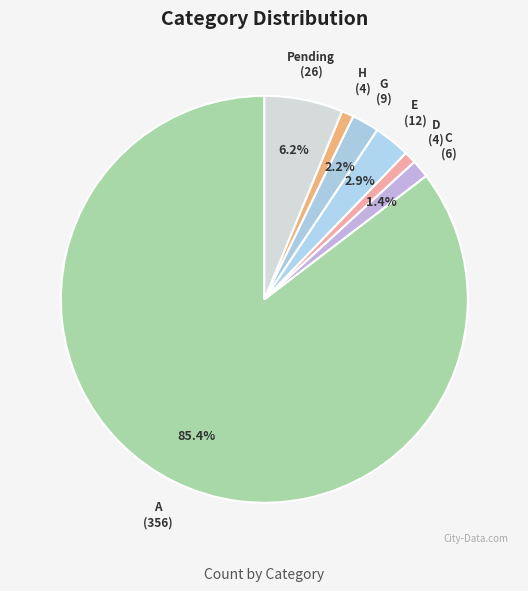

Is it true that D is 11% of the pie?

False